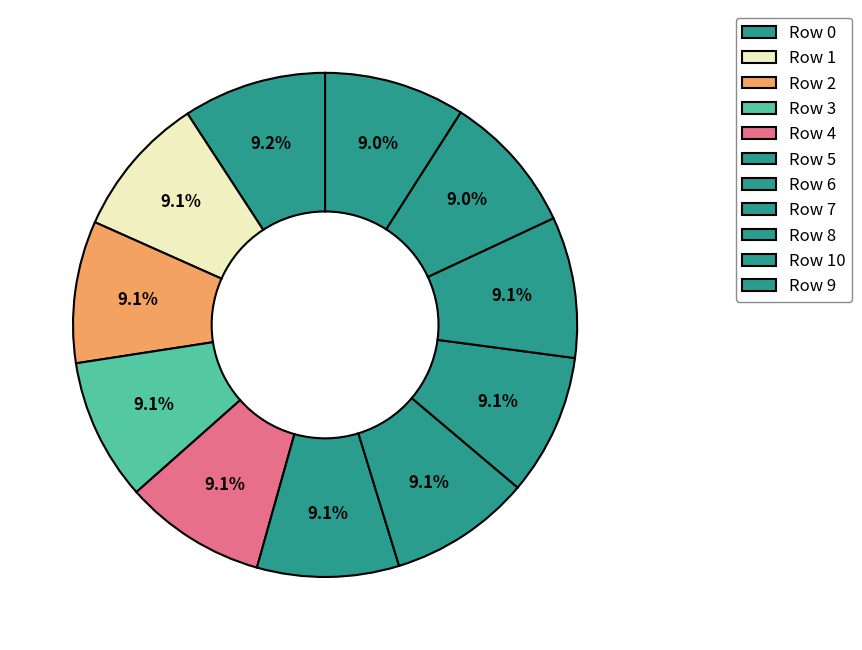

Is there any slice that represents more than half of the pie?

No